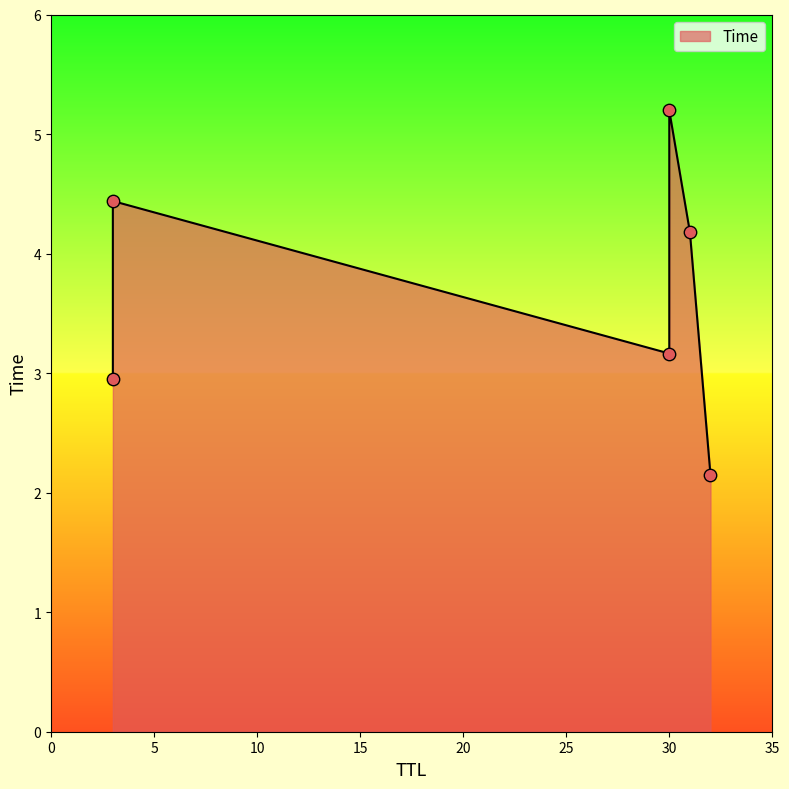

What is the change in value from 30 to 31?

+1.0